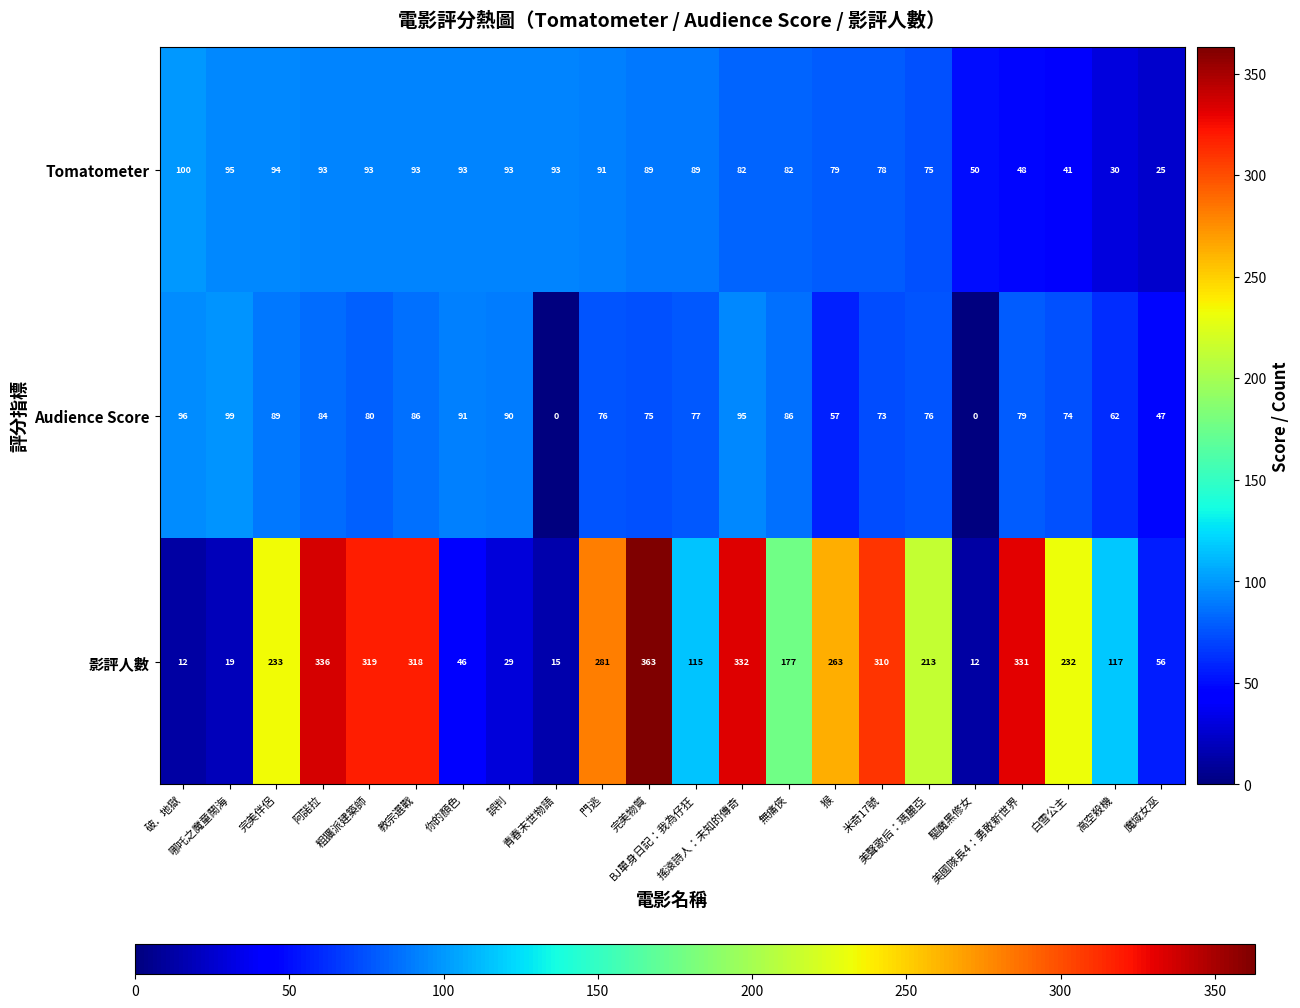

Rank the series at 破．地獄 from lowest to highest value.

影評人數, Audience Score, Tomatometer